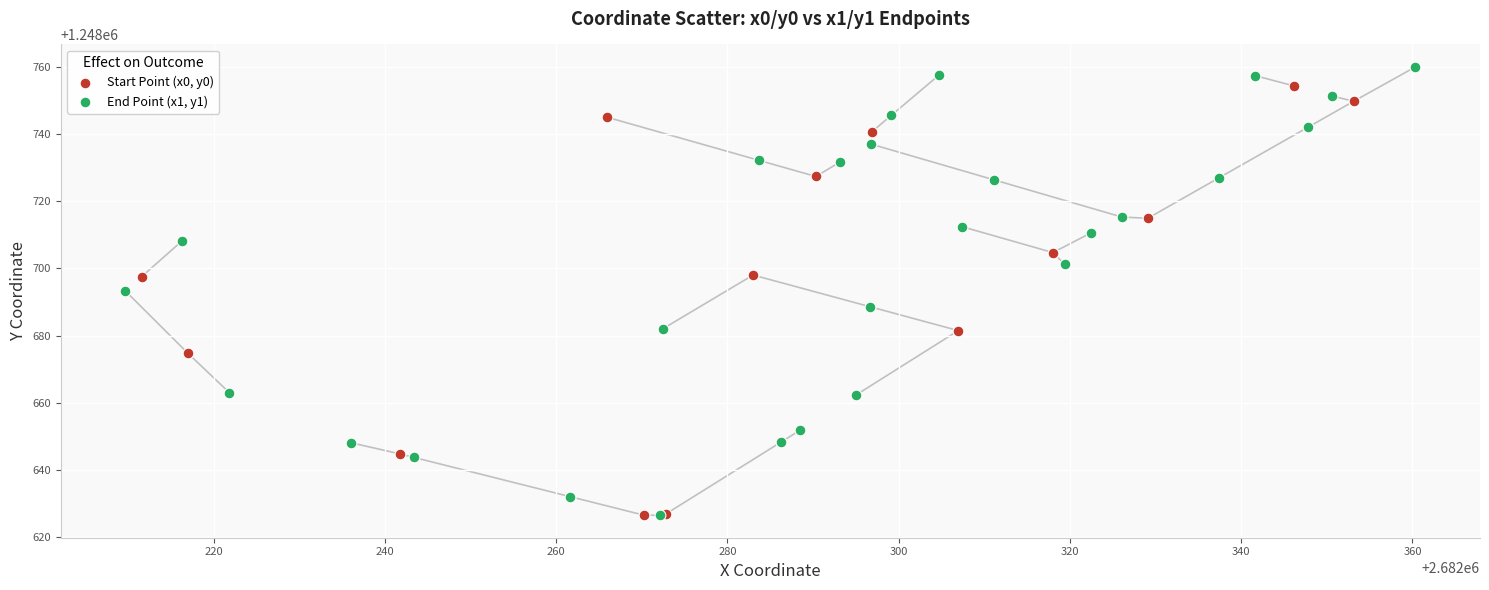

Which series contains the highest Y value?

End Point (x1, y1)